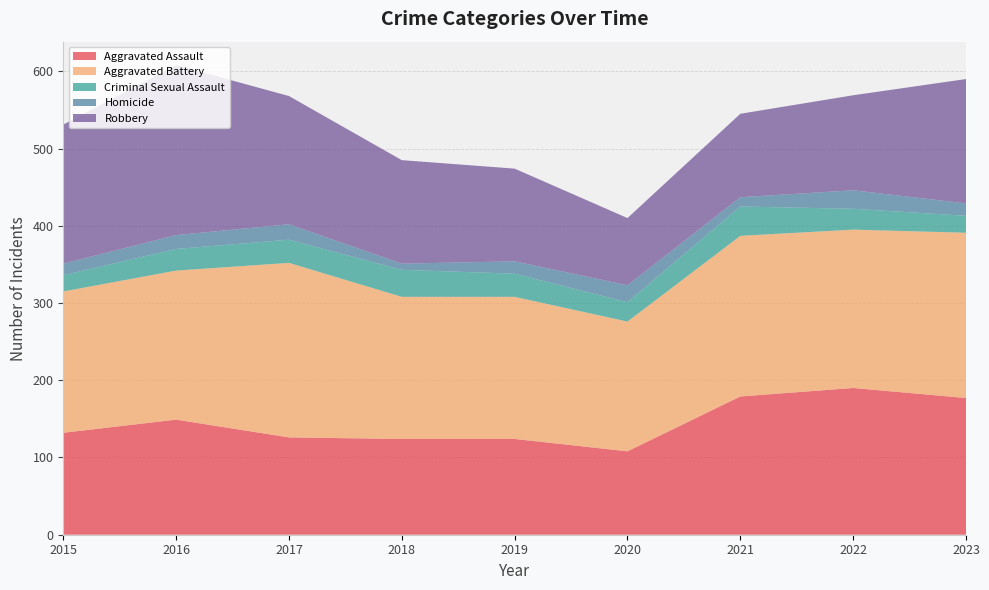

Reading left to right, what are all the values shown in this chart?

Aggravated Assault: 132	149	126	124	124	108	179	190	177
Aggravated Battery: 183	193	226	184	184	168	208	205	214
Criminal Sexual Assault: 21	28	30	35	30	25	38	27	22
Homicide: 15	18	20	8	16	22	12	24	16
Robbery: 180	220	166	134	120	87	108	123	161